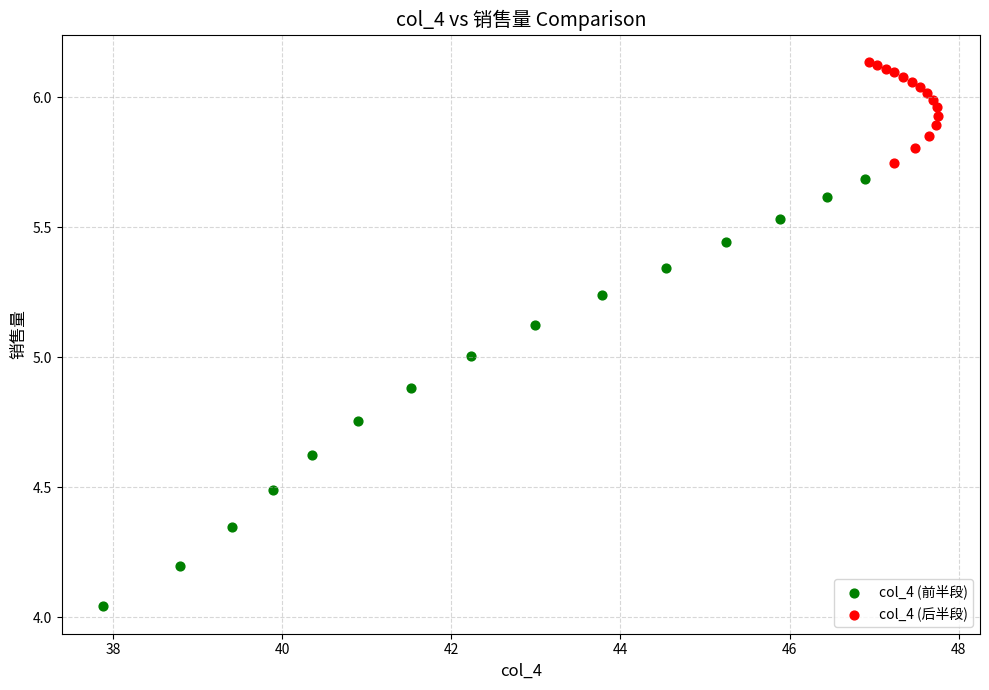

Which series reaches the maximum Y coordinate?

col_4 (后半段)